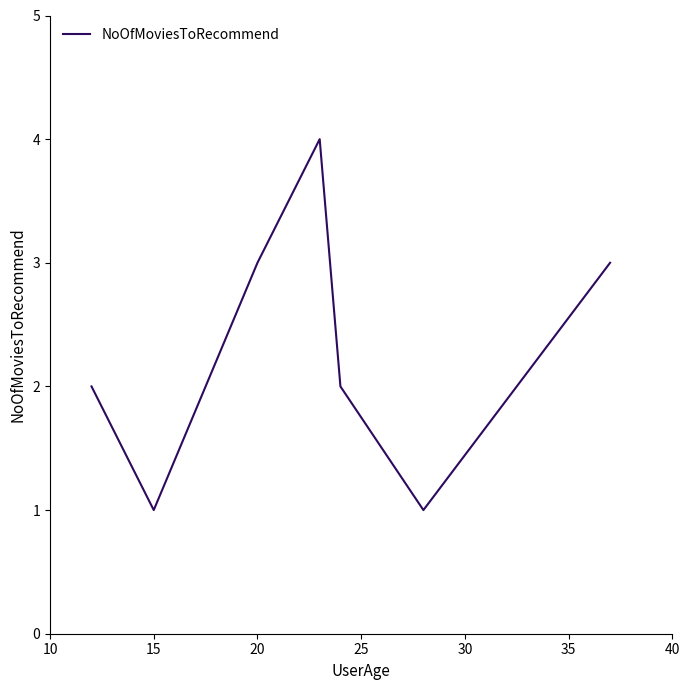

What is the maximum value shown in the chart?

4